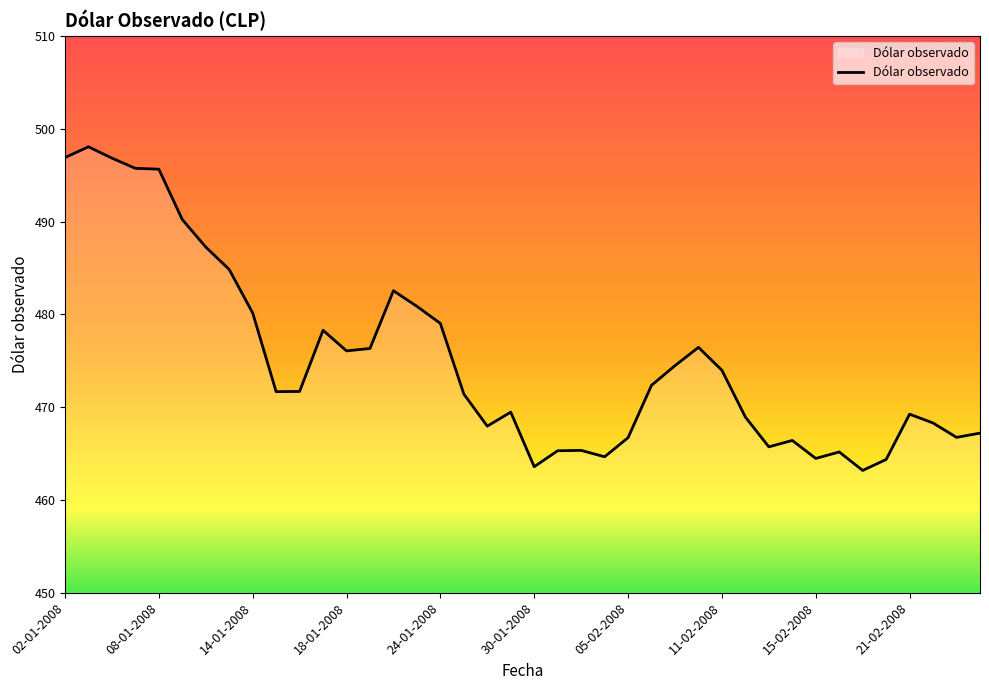

What is the greatest value displayed?

498.1